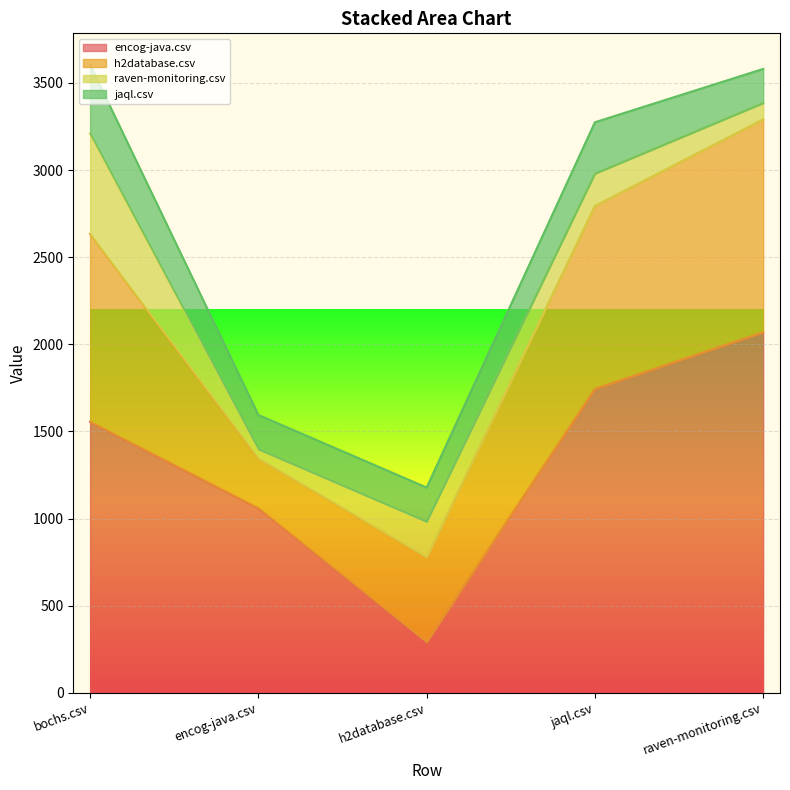

At which category does jaql.csv reach its first local peak?

jaql.csv